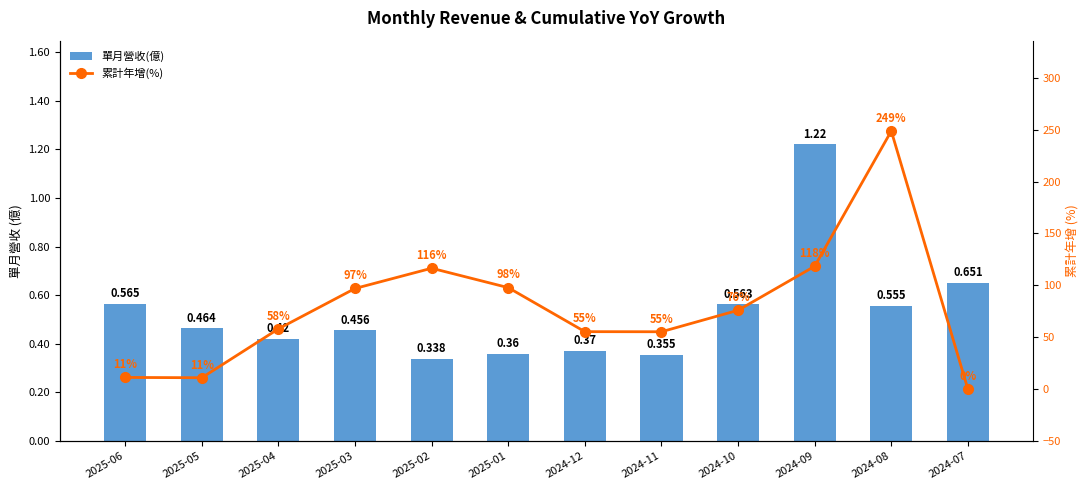

What is the difference between the second highest and minimum values in the 累計年增(%) series?

118.4